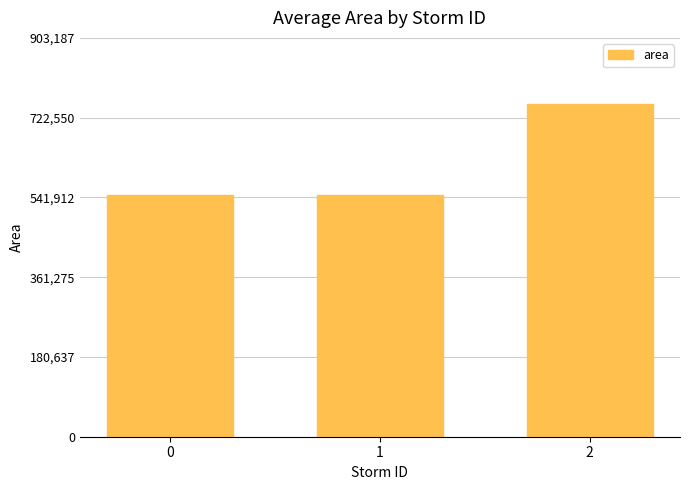

What is the sum of the values at 0 and 1?

1094875.0